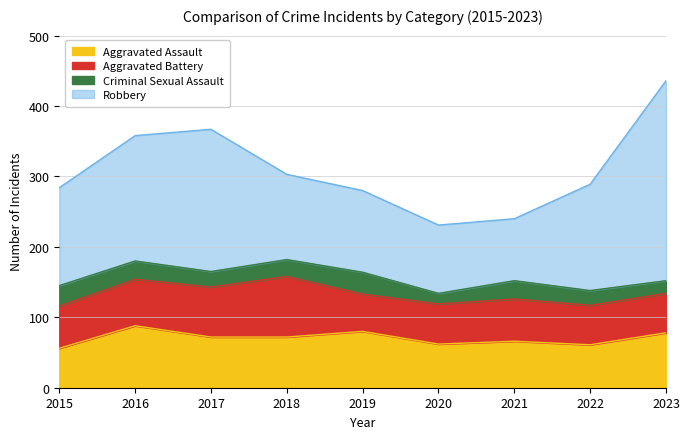

At which category is the sum across all series the highest?

2023